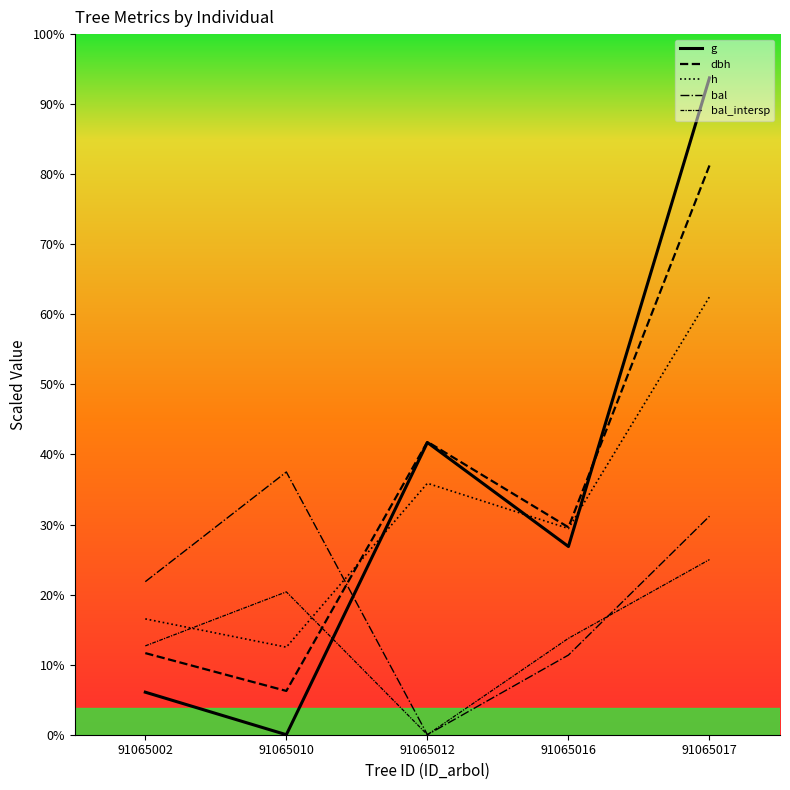

How many intersections are there between bal_intersp and bal?

1